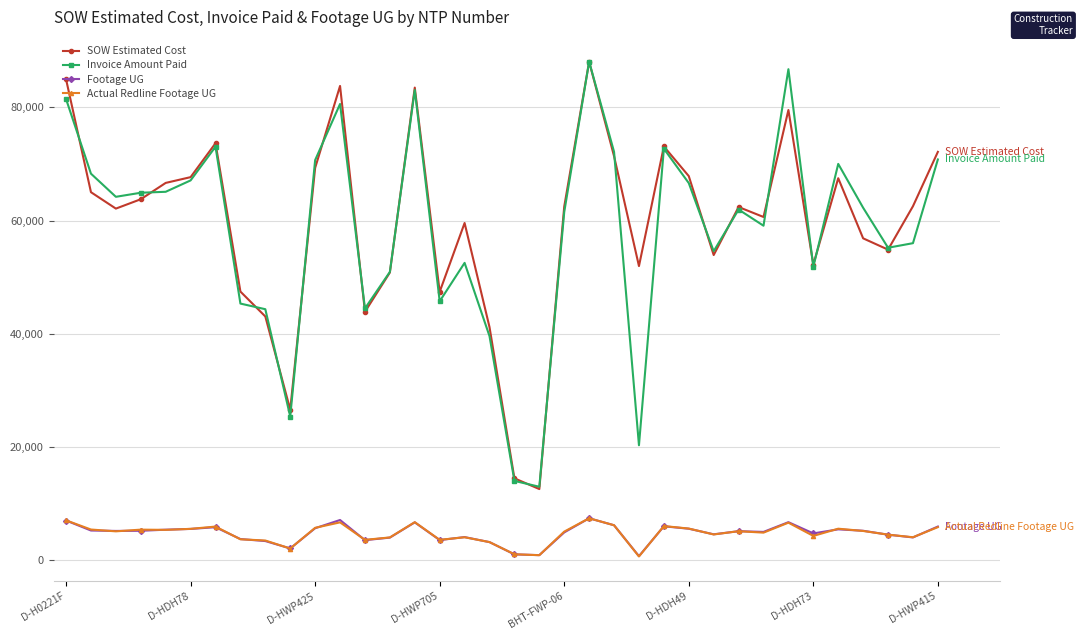

What is the greatest value displayed?

88045.5